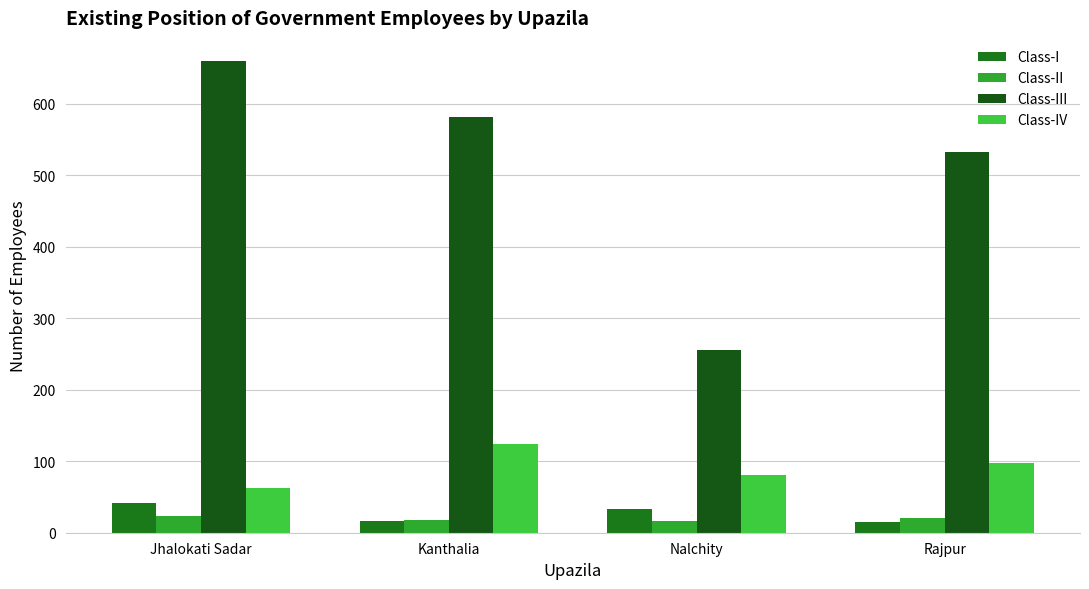

What is the difference between the maximum and second lowest values in the Class-IV series?

43